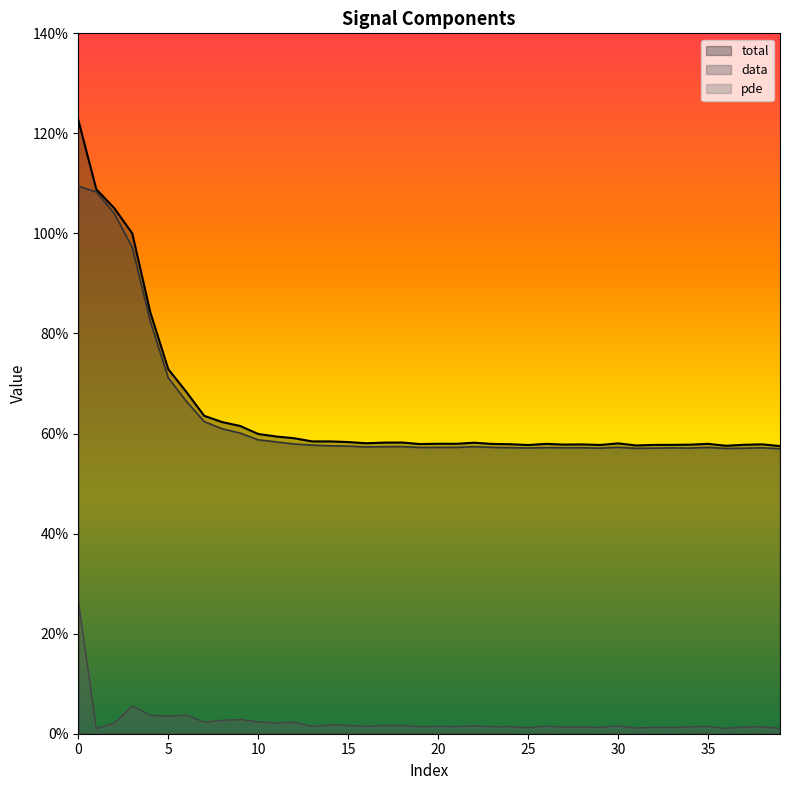

True or false: pde has more than 2 interior local peaks.

True